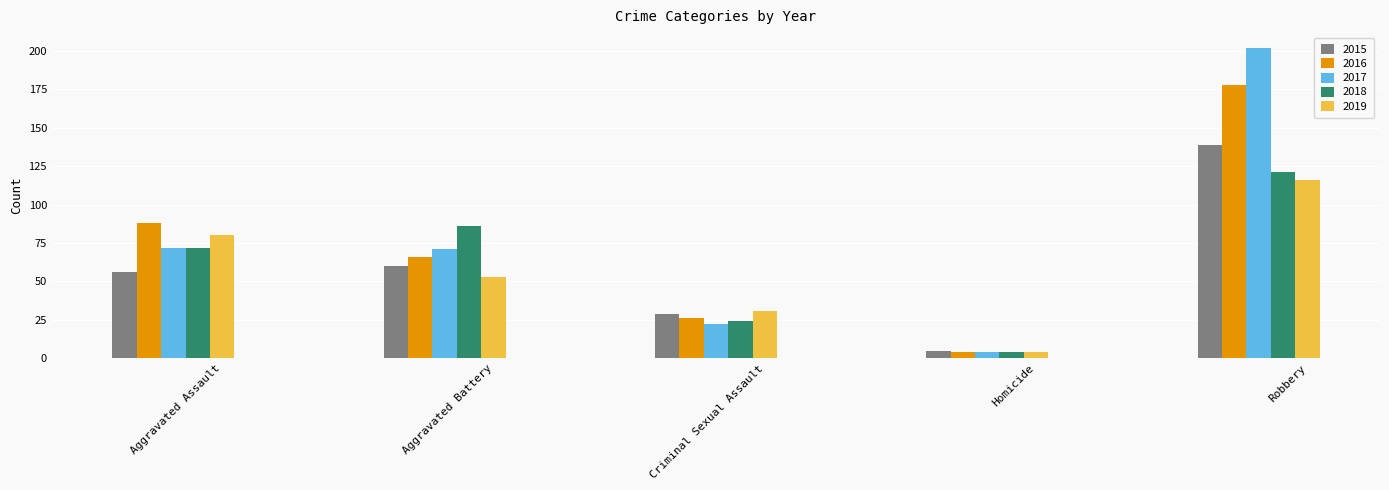

How many bars are there in total?

25